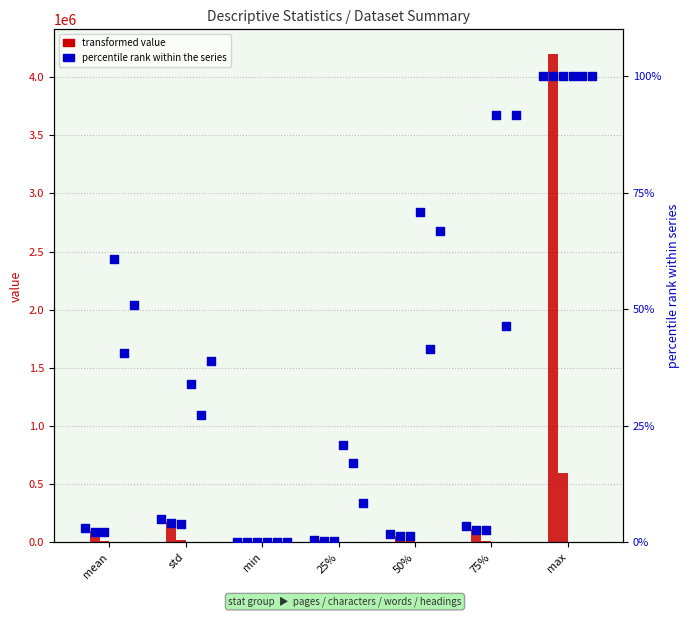

Which series contains the lowest Y value?

characters